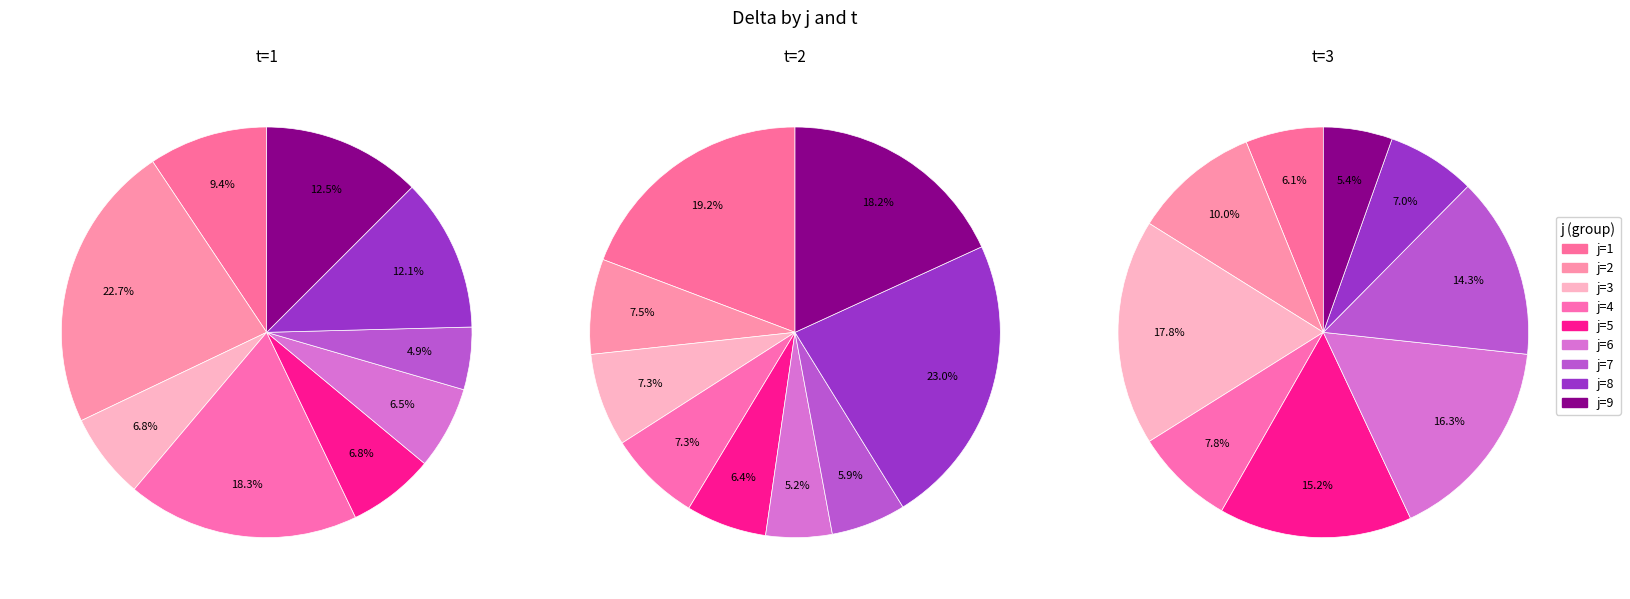

What percentage is the j=8 slice, to the nearest percent?

23%